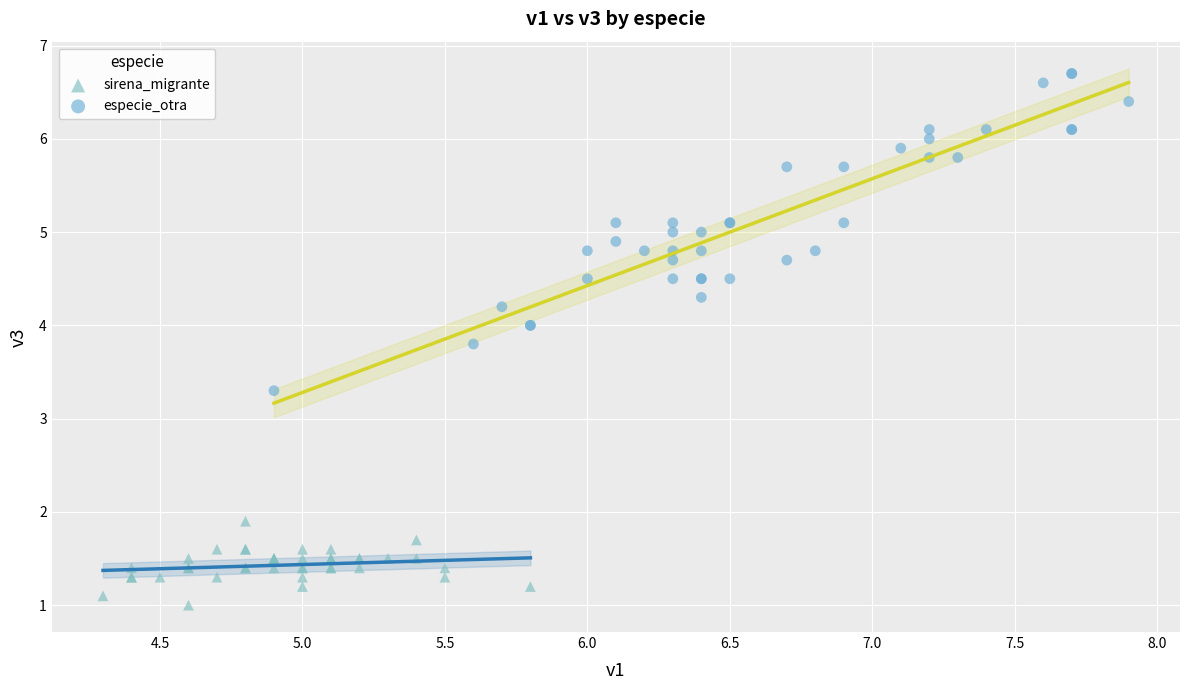

What are all the series names shown in the legend?

sirena_migrante, especie_otra